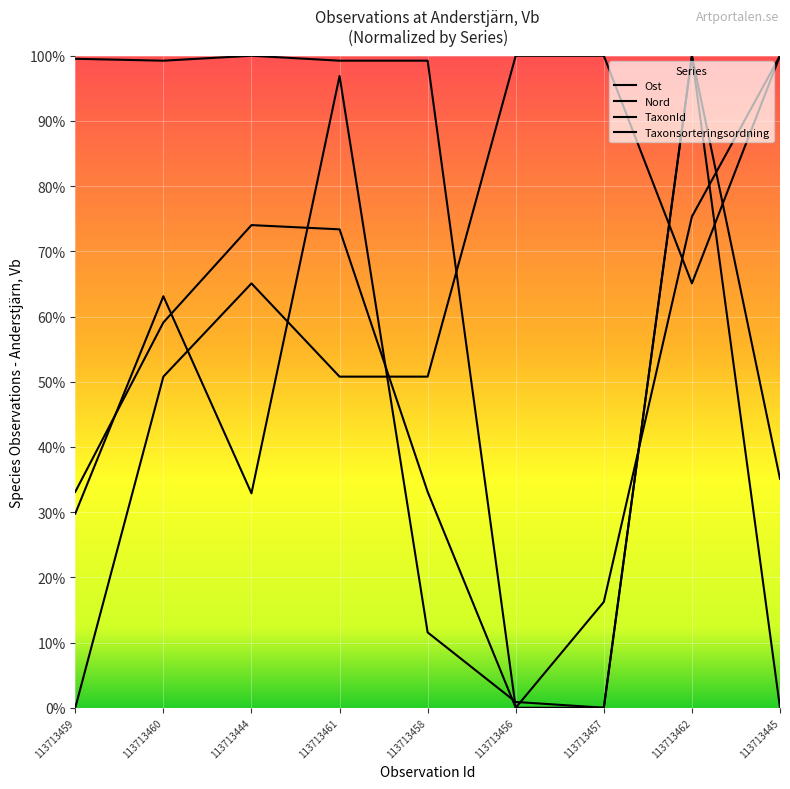

How many interior local valleys does the TaxonId series have?

1